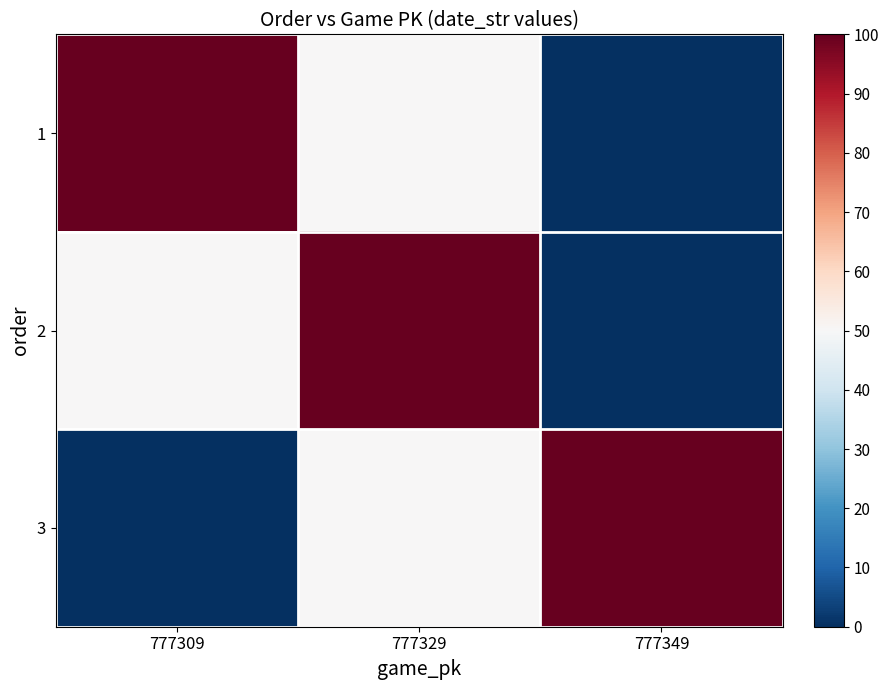

Reading right to left, list all the values displayed in this chart.

1: 777349=0	777329=50	777309=100
2: 777349=0	777329=100	777309=50
3: 777349=100	777329=50	777309=0